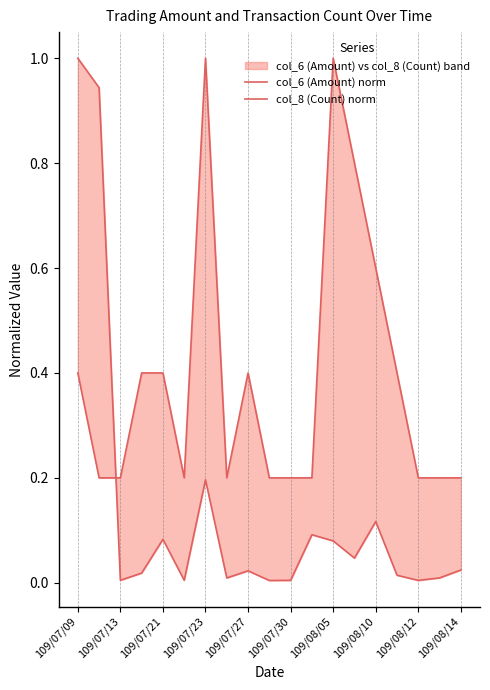

In col_6 (Amount) norm, how many points are lower than both neighbors (excluding endpoints)?

6